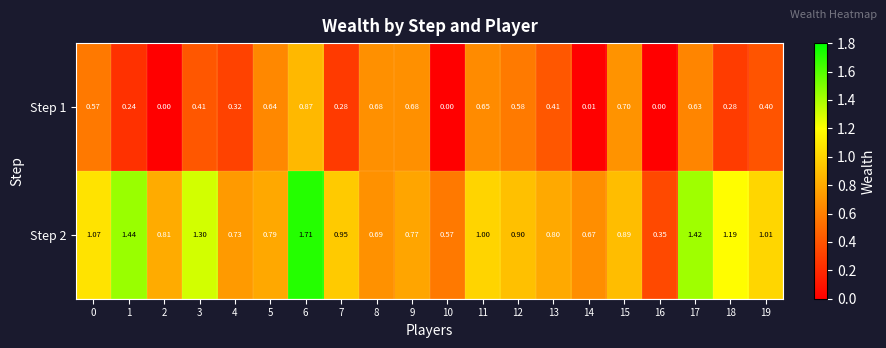

Is the value of Step 2 at 3 greater than the value of Step 1 at 17?

Yes